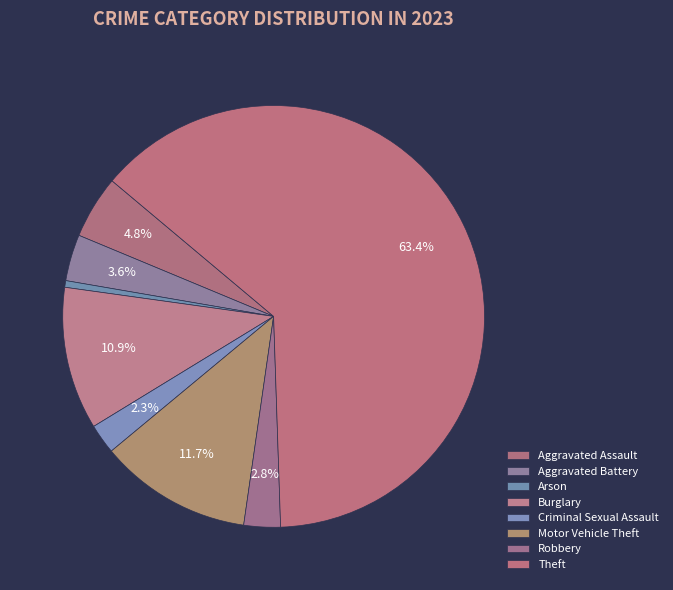

How many segments does this pie chart have?

8